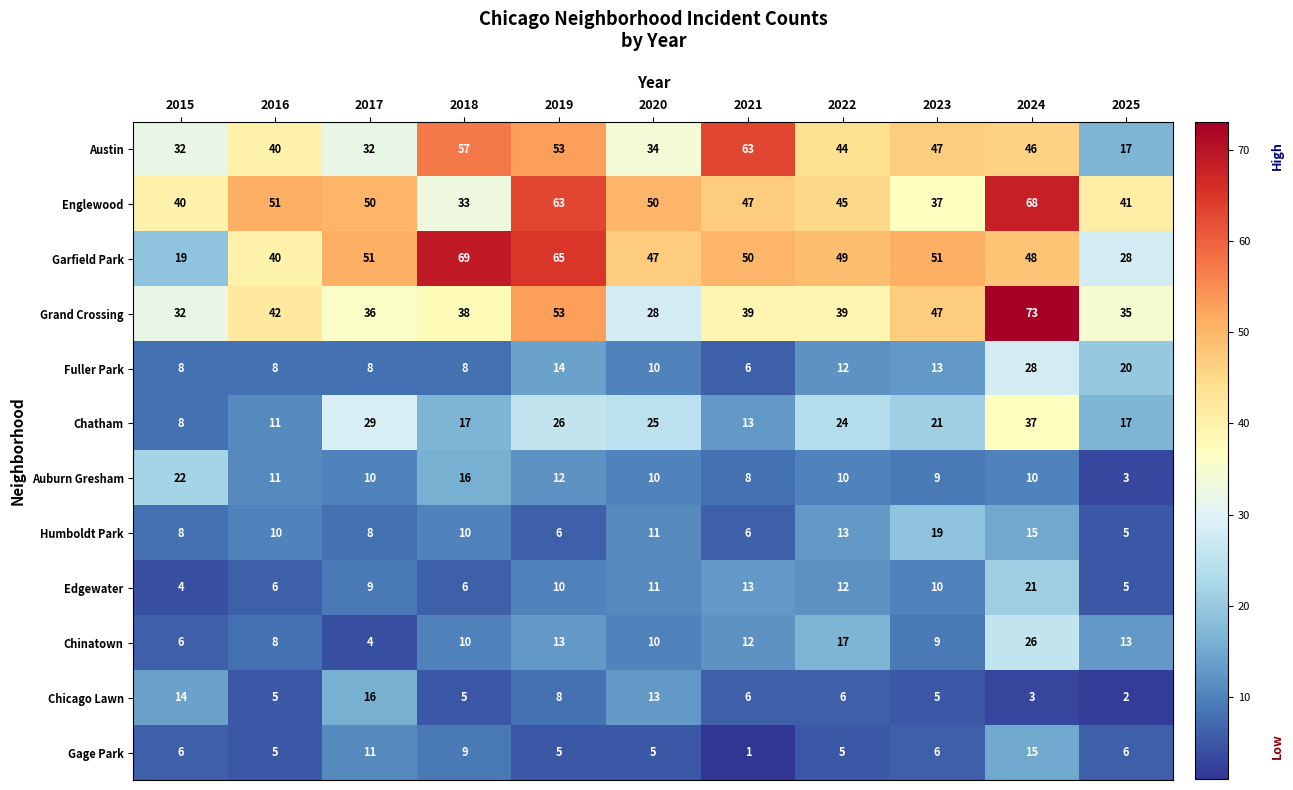

The Edgewater series shows 9 at 2016. True or false?

False